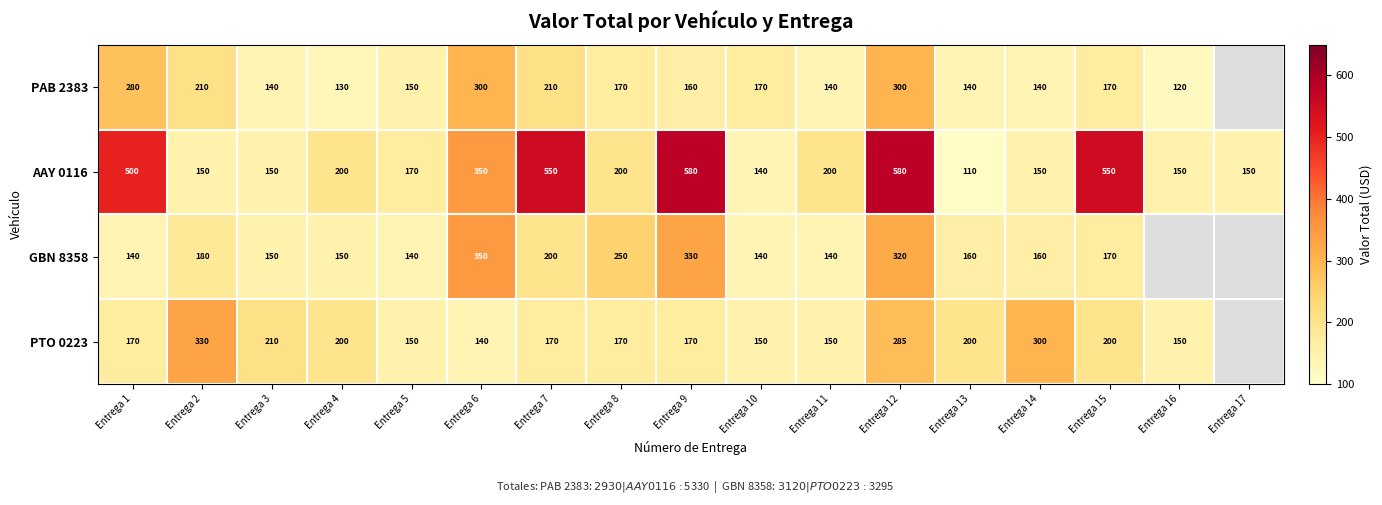

The PAB 2383 series shows 58.0 at Entrega 7. True or false?

False